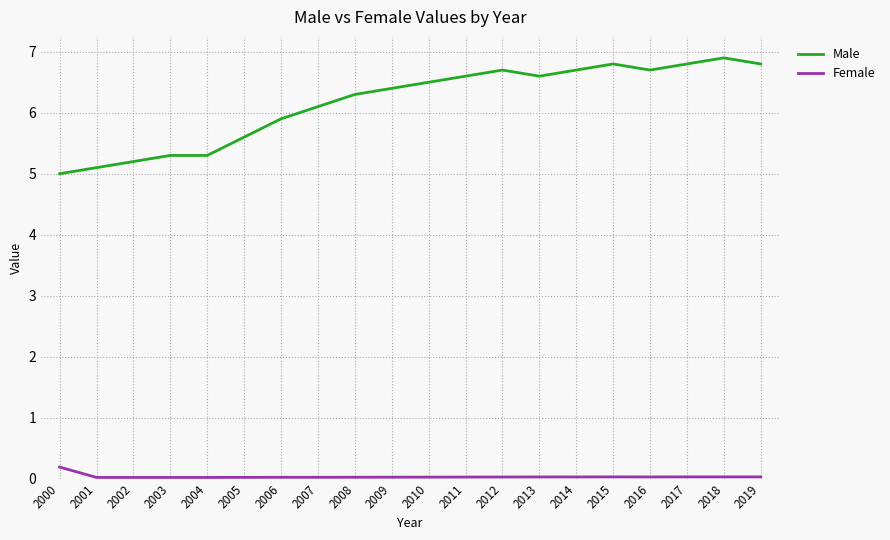

Which series has the largest range (max minus min)?

Male